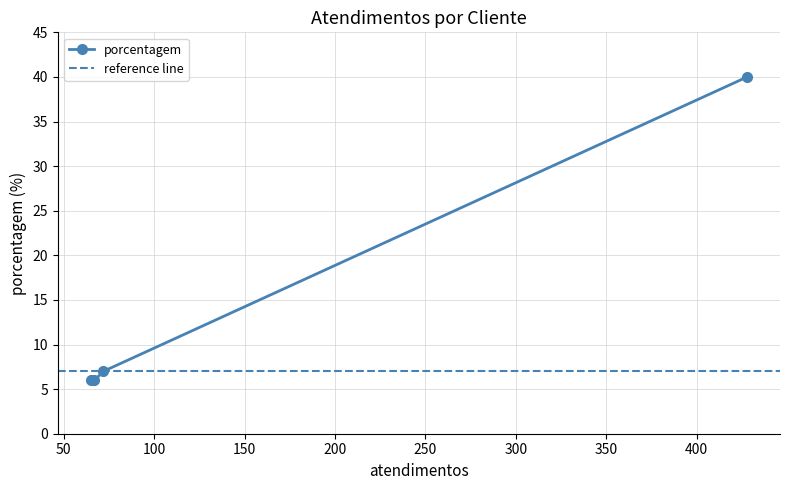

How many lines are shown in the chart?

1